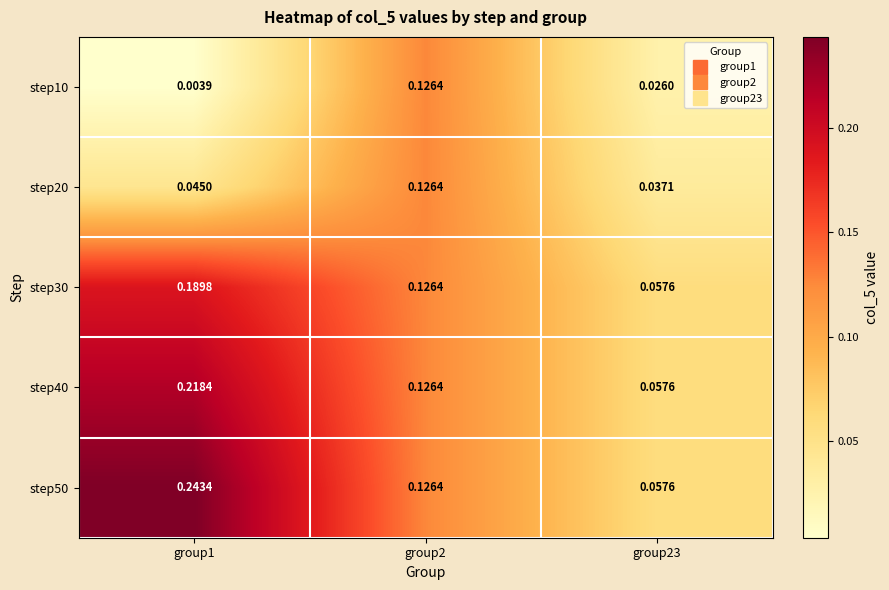

Is the value of step10 at group23 greater than the value of step40 at group1?

No